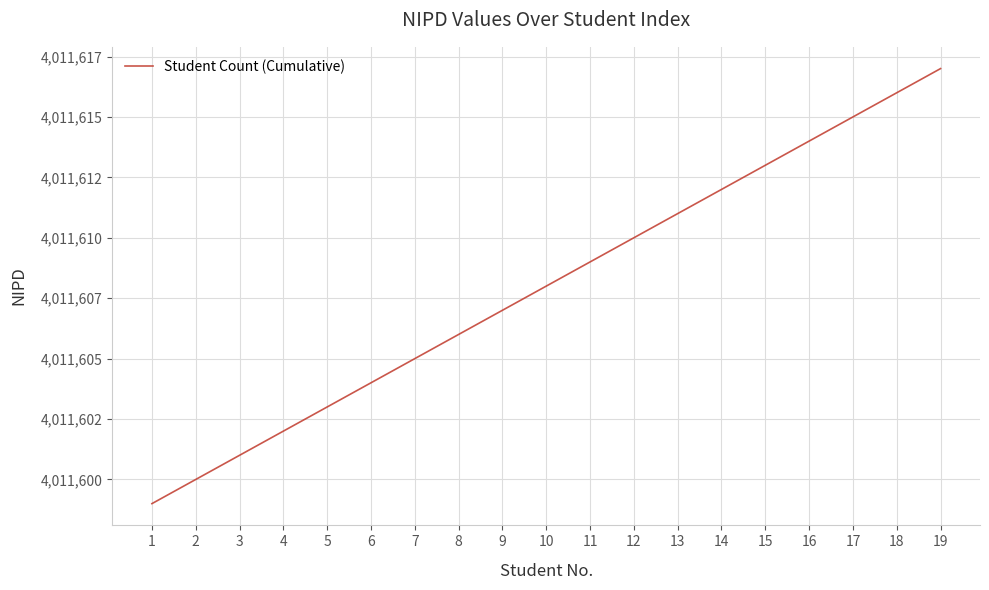

What is the smallest value displayed?

4011599